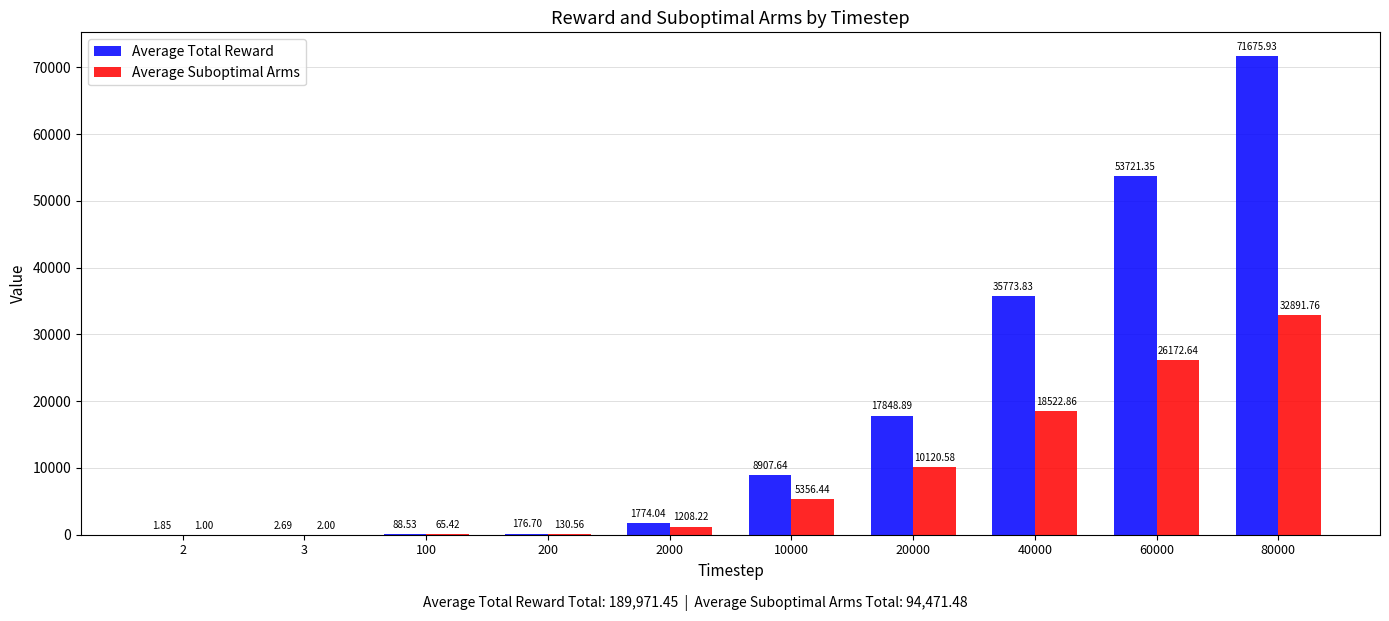

Which series changed the most between 2000 and 40000?

Average Total Reward